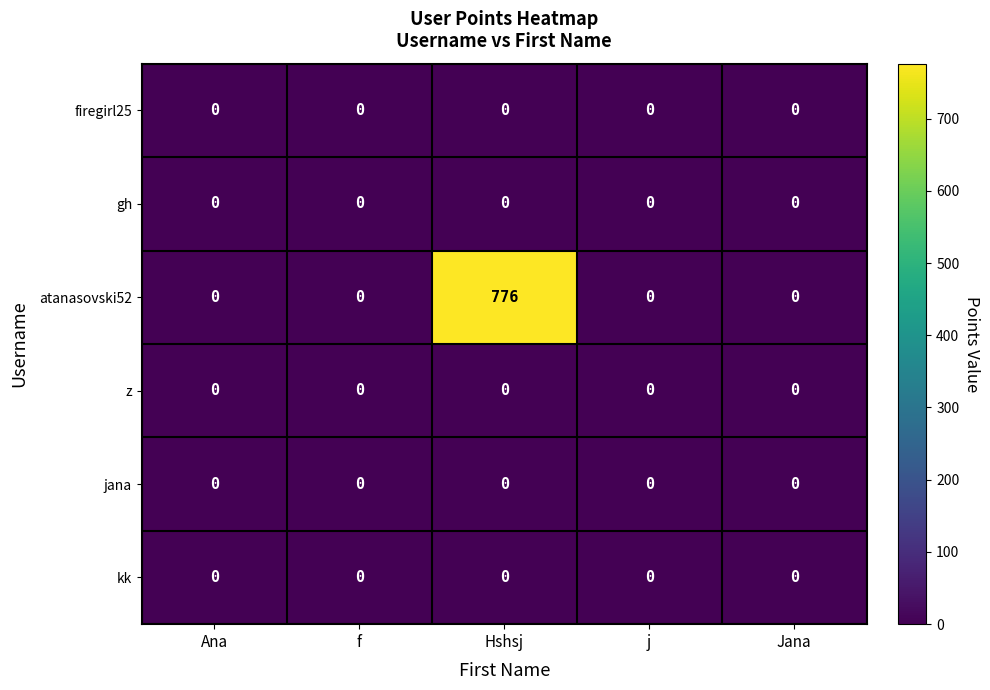

What is the difference between the highest and lowest values at Hshsj?

776